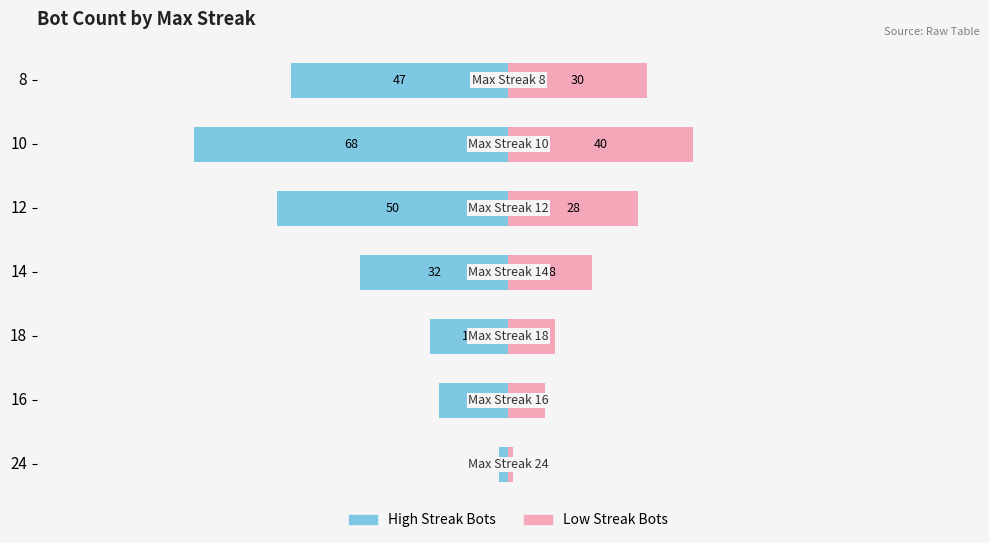

The value of High Streak Bots at 14 is -15. True or false?

False